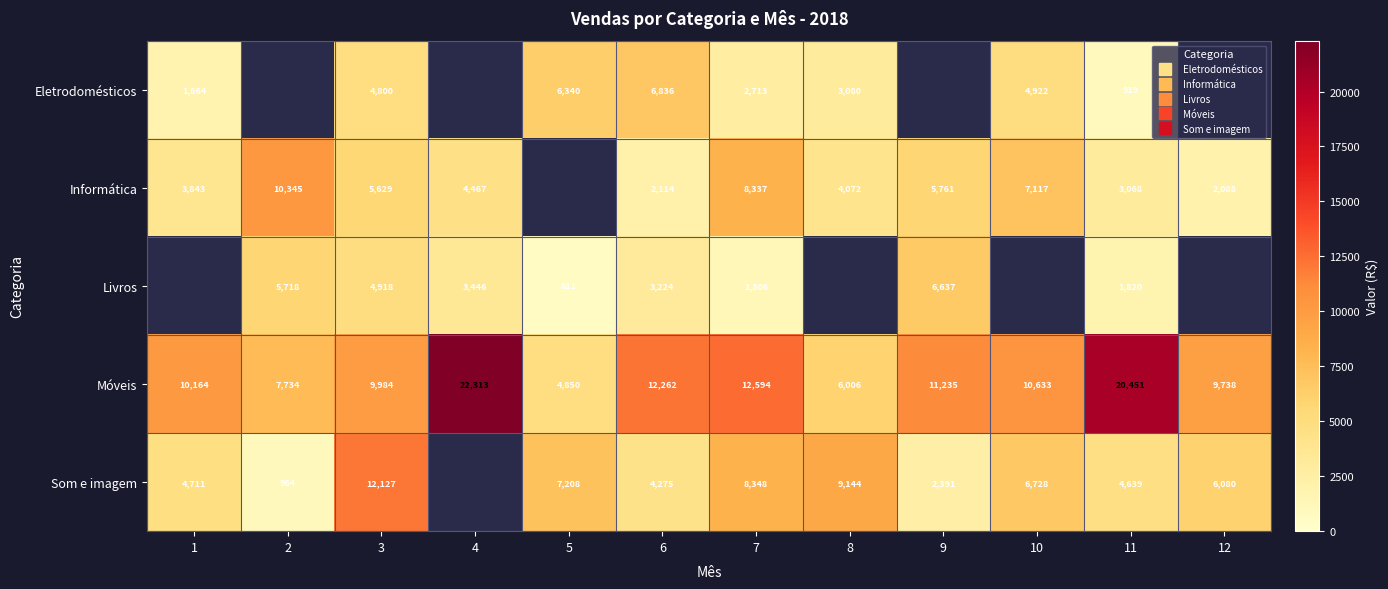

At which category is the sum across all series the highest?

3